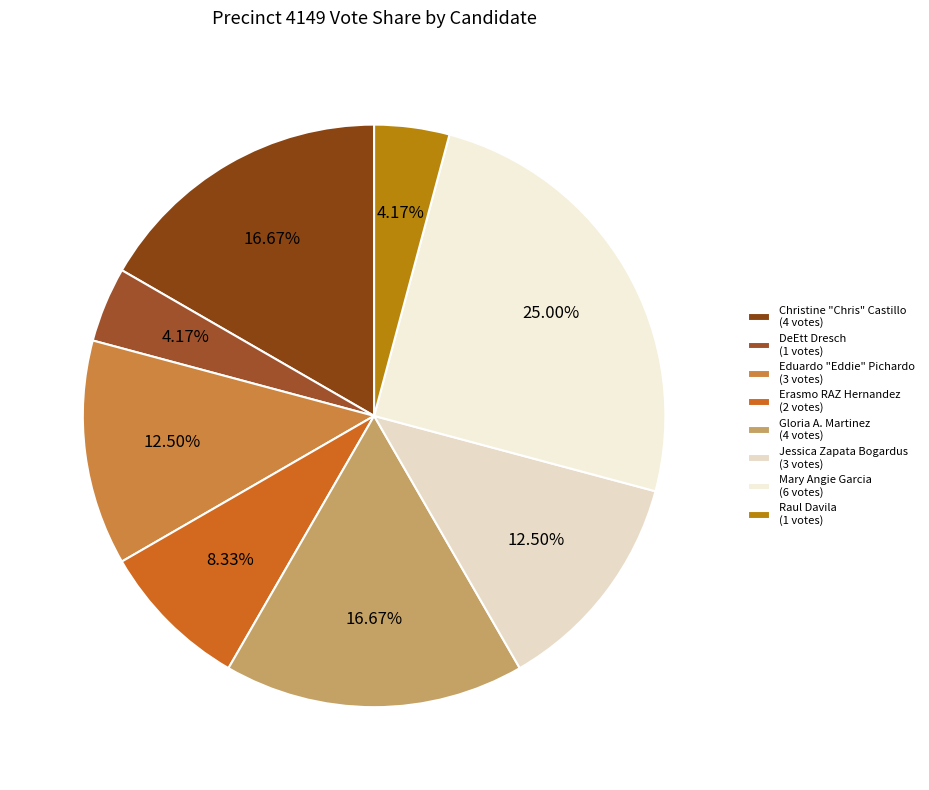

Is it true that Gloria A. Martinez is 29% of the pie?

False